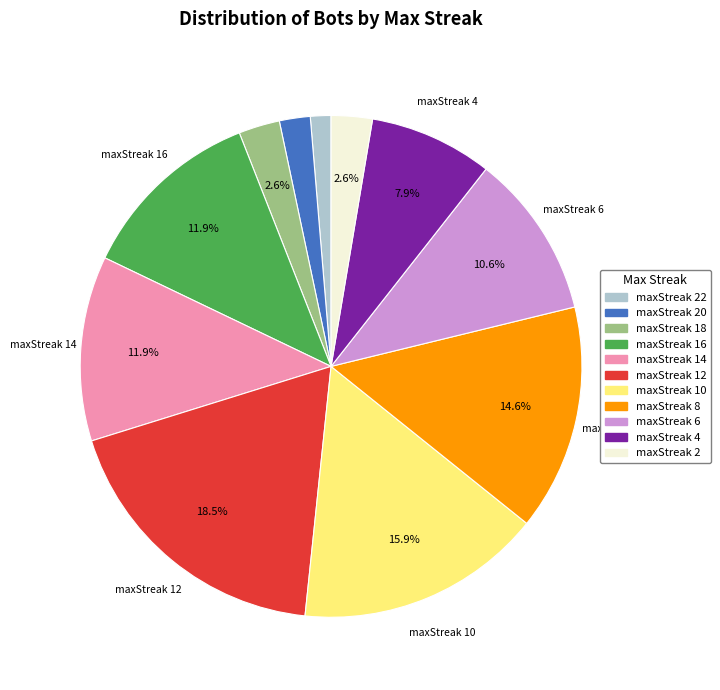

Does any single category account for the majority?

No